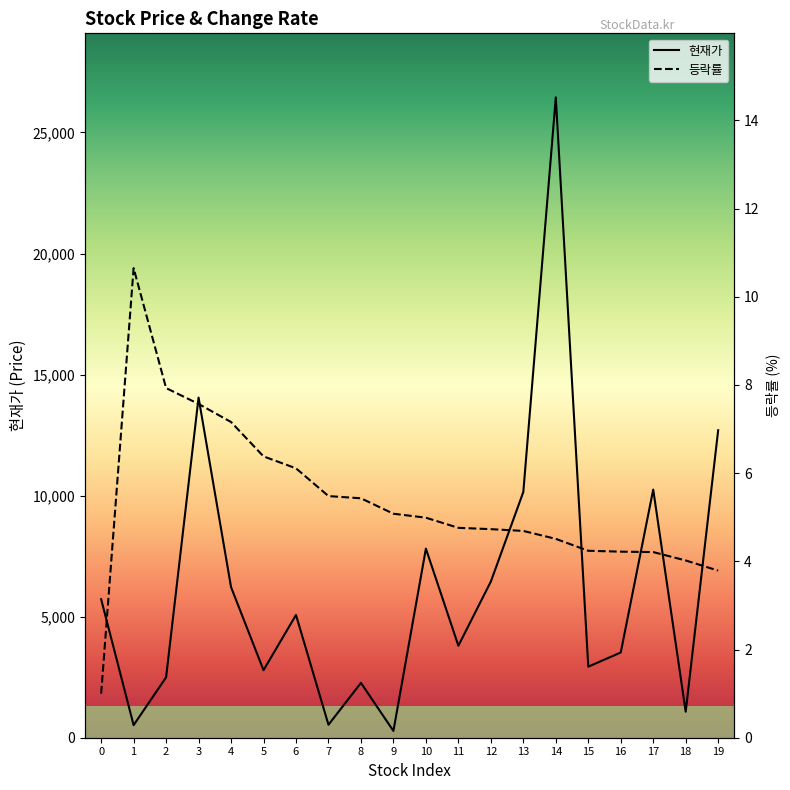

Where does the 등락률 series first go above 4?

1